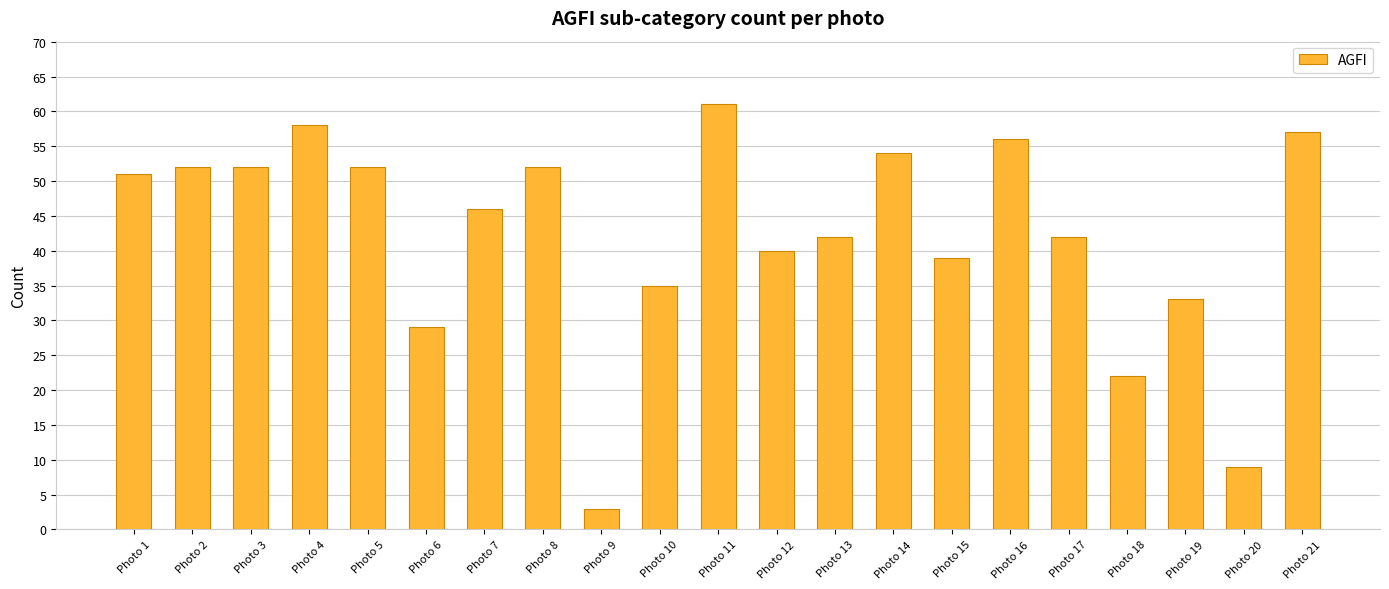

What is the greatest value displayed?

61